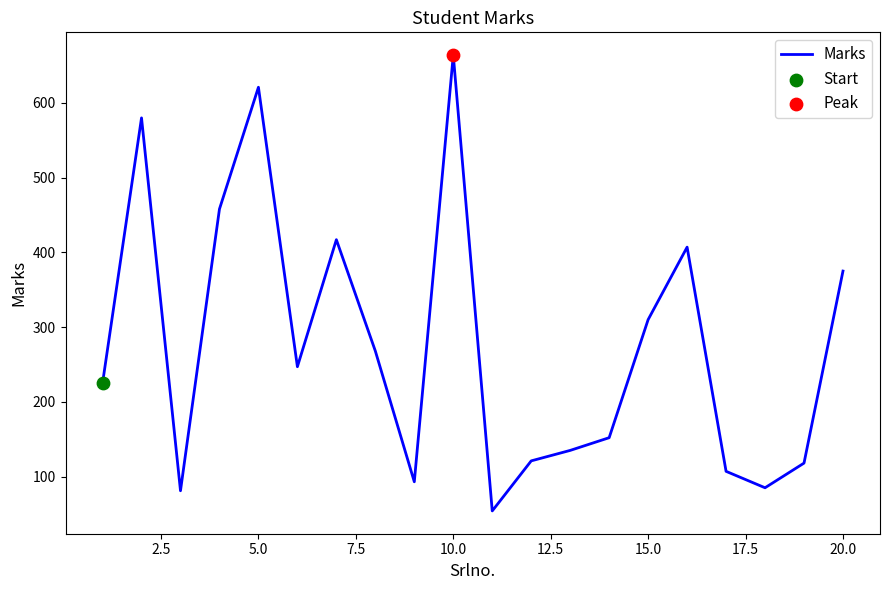

What is the smallest value displayed?

54